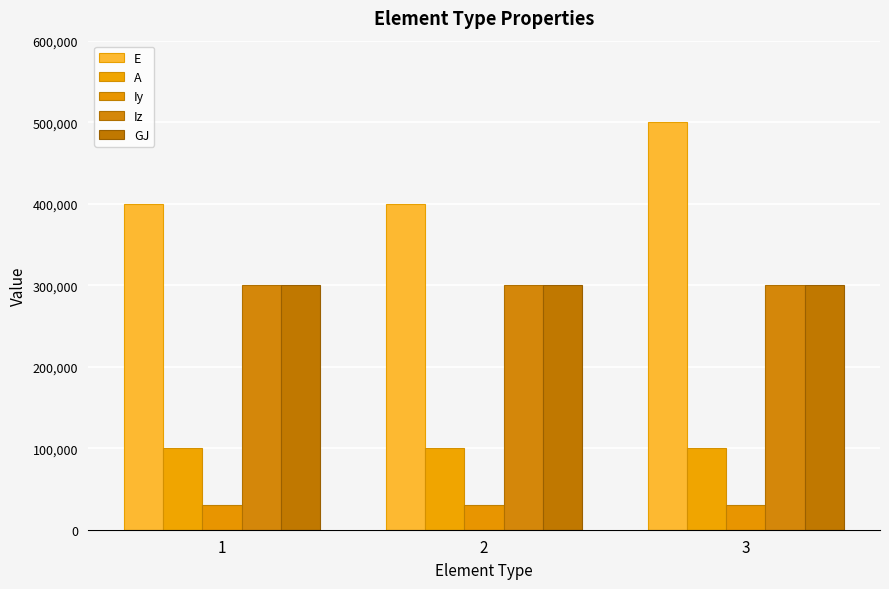

Which category has the highest value across all series?

3